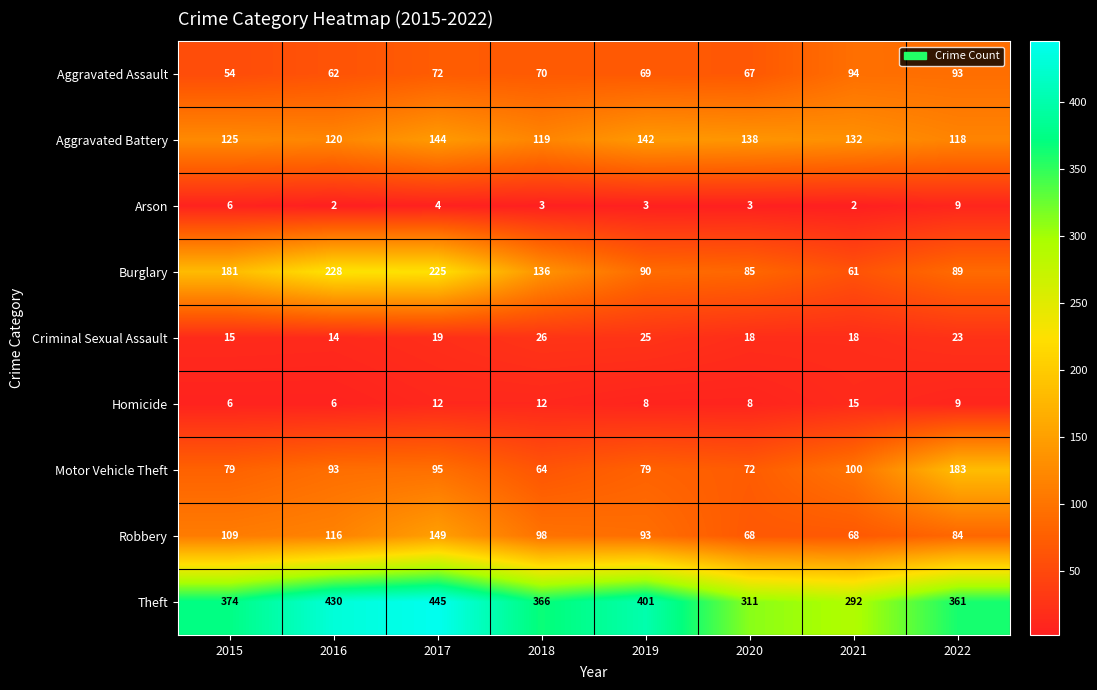

Is it true that Homicide equals 3 at 2022?

False